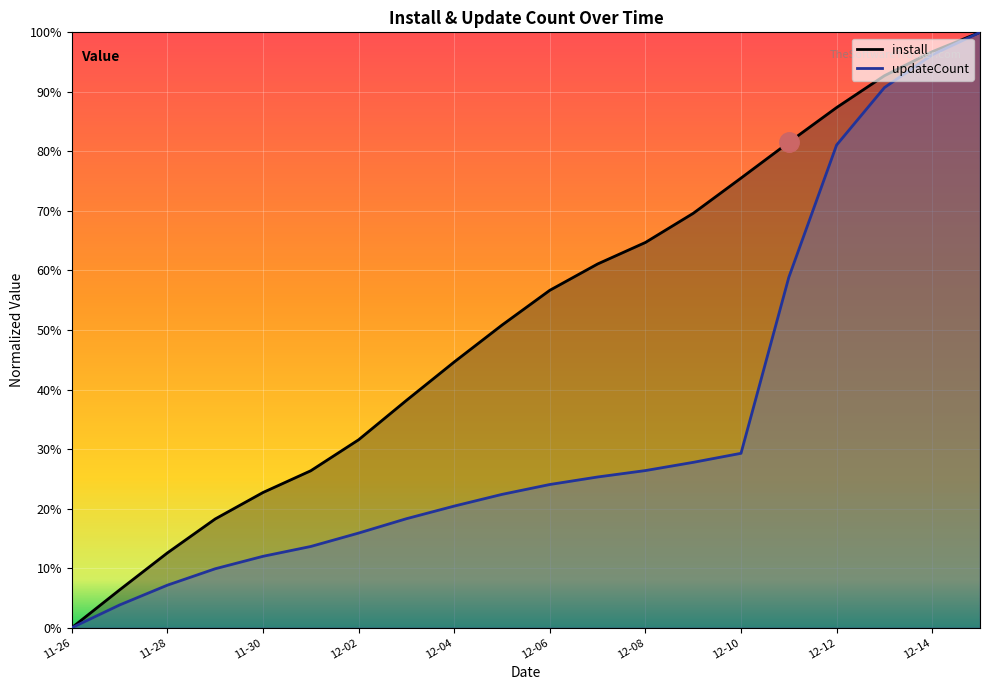

At which label is install closest to 0?

11-26